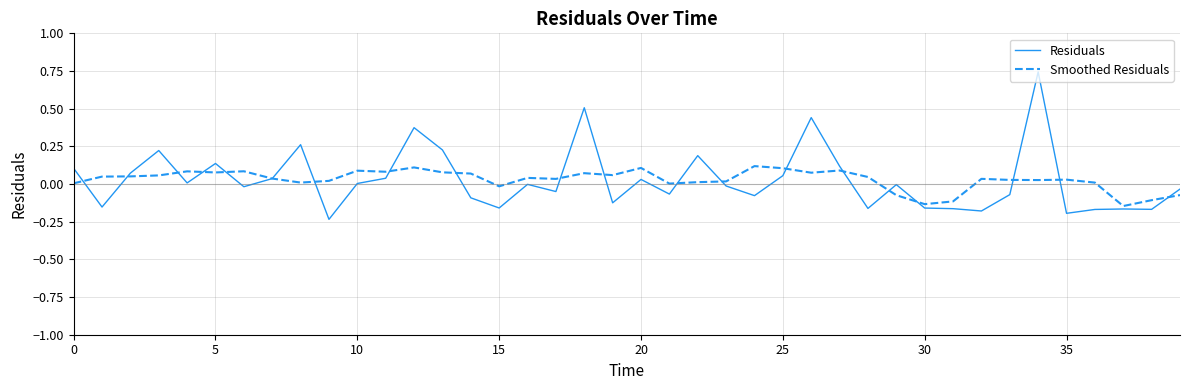

In Residuals, how many points are lower than both neighbors (excluding endpoints)?

13